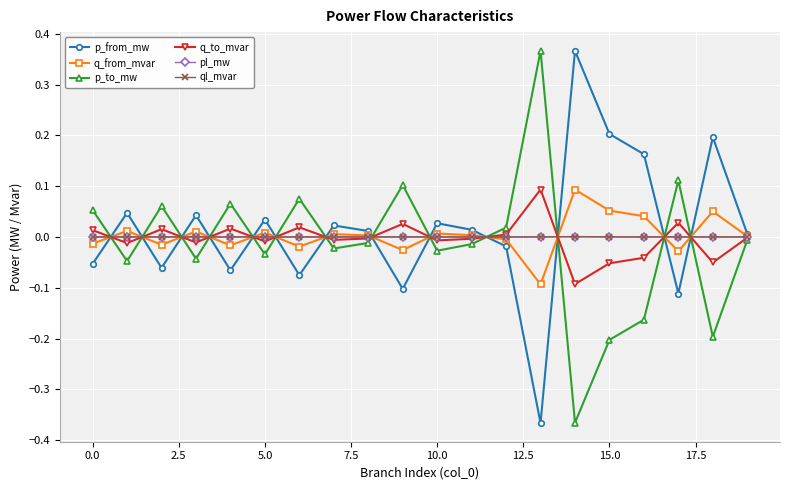

True or false: p_to_mw has more than 1 interior local peaks.

True